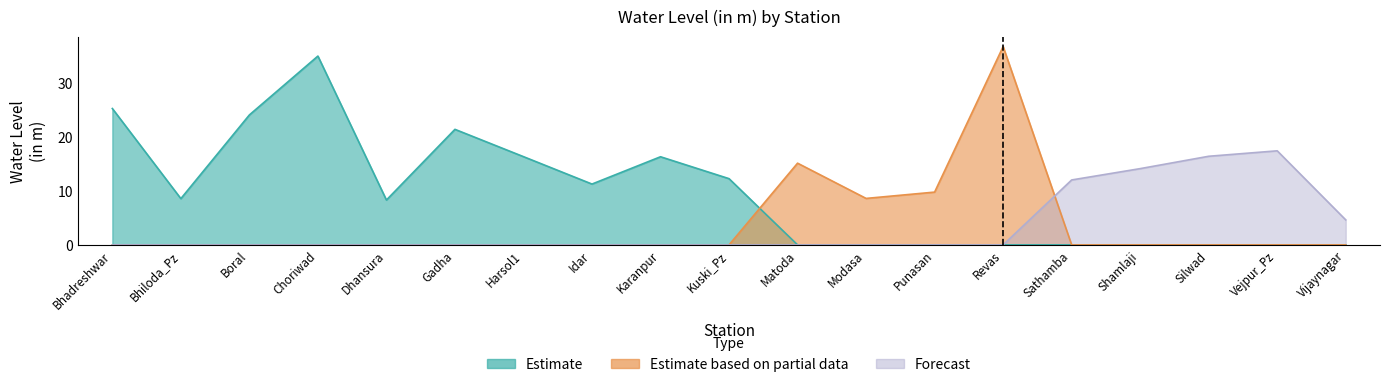

Does the chart have visible grid lines?

No